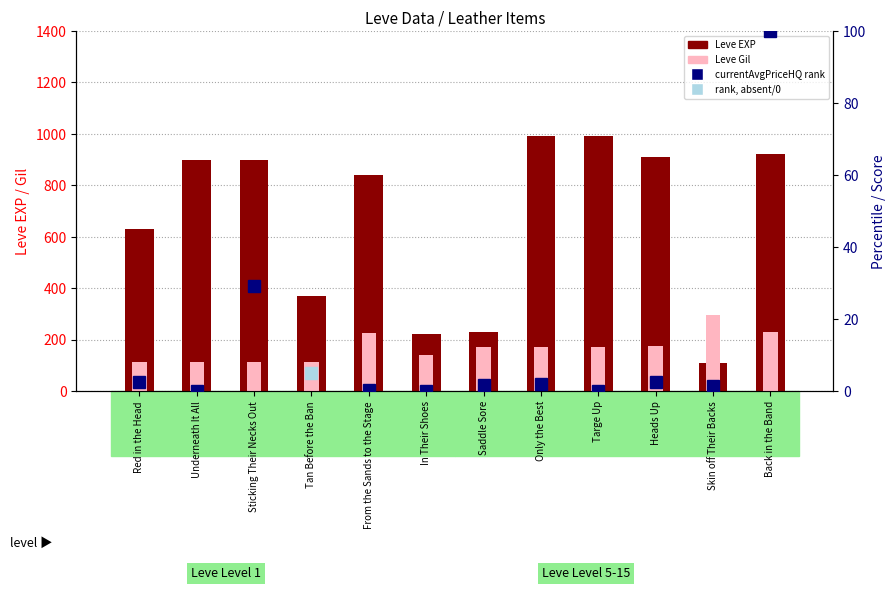

Reading left to right, extract all data points from this chart.

Leve EXP: 630	900	900	370	840	220	230	990	990	910	110	920
Leve Gil: 112	112	112	112	224	140	170	170	170	174	295	230